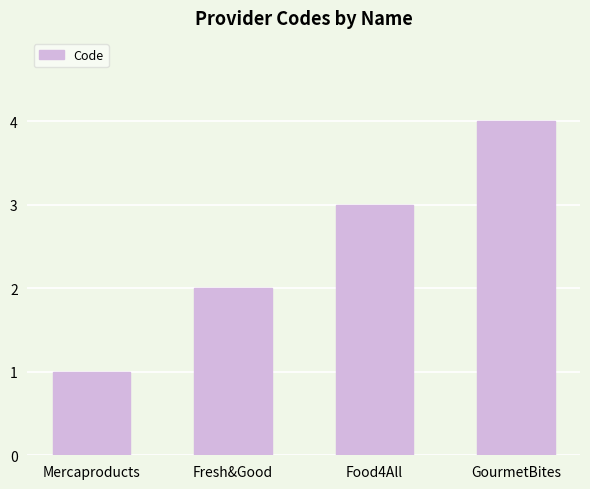

What is the label of the 2nd bar from the right?

Food4All